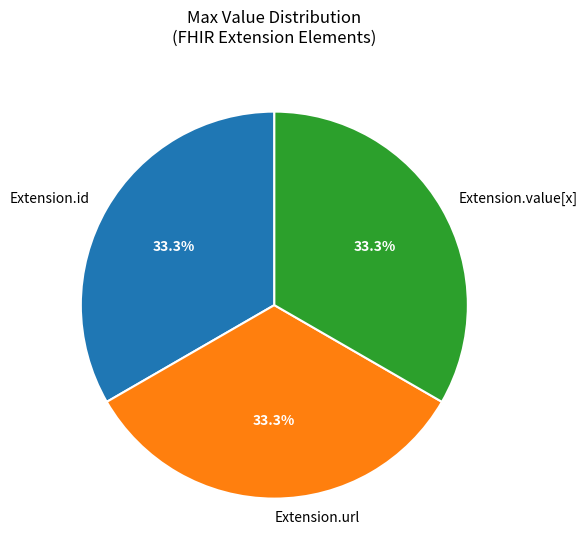

What is the ratio of the value at Extension.value[x] to the value at Extension.id?

1.0